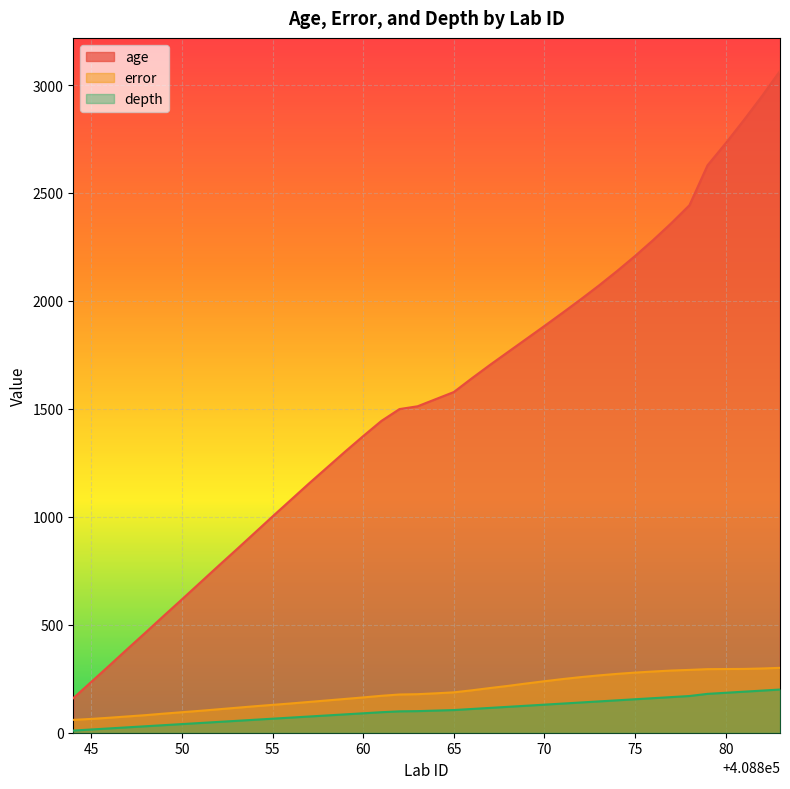

True or false: error and depth cross at least once.

False